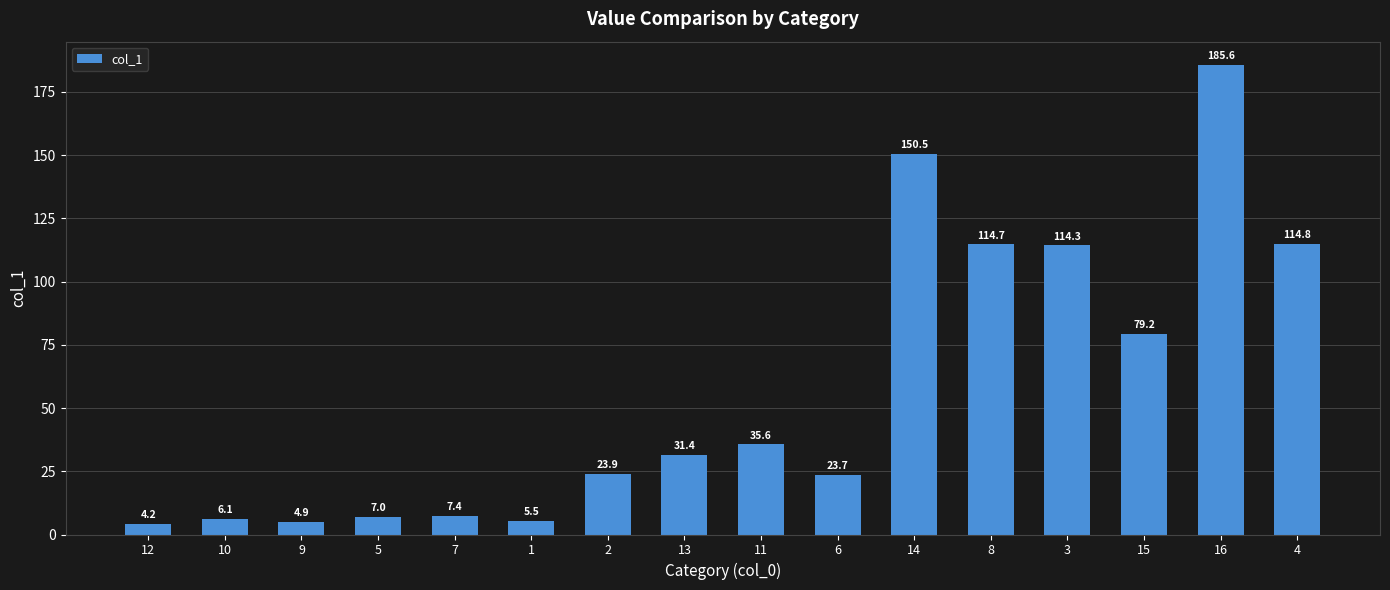

True or false: the data shows 114.8 at 4.

True